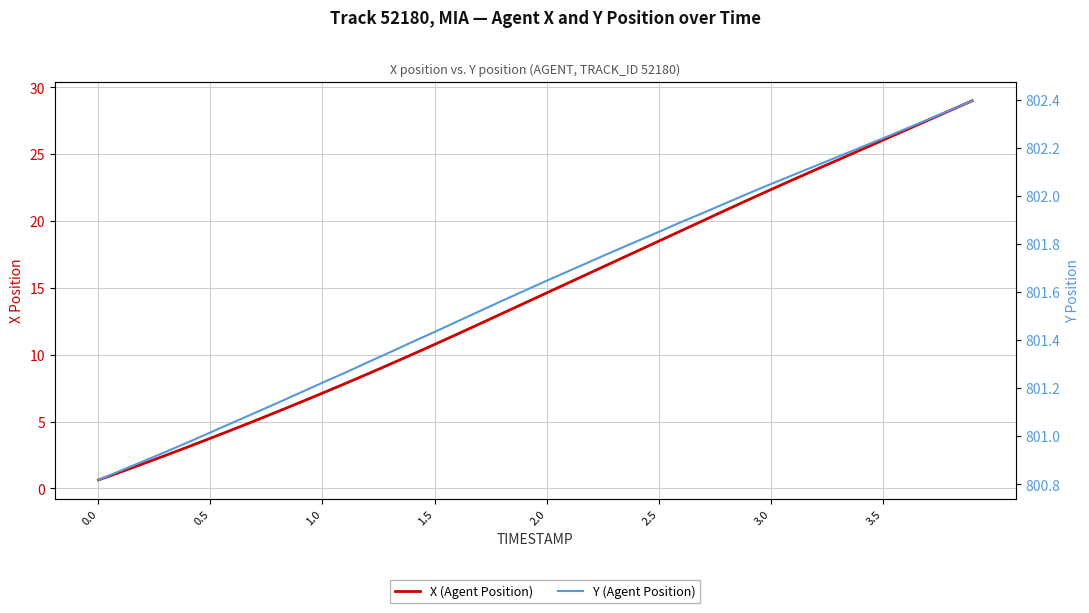

What is the spread (max minus min) of values at 1.5?

790.7